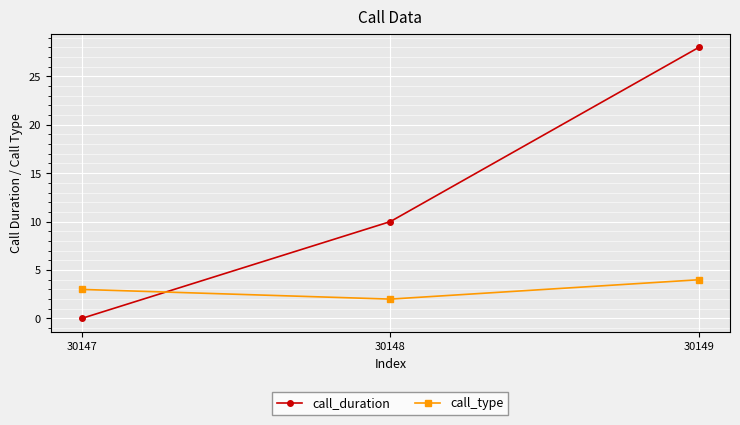

True or false: call_type has a value of 2 at 30148.

True